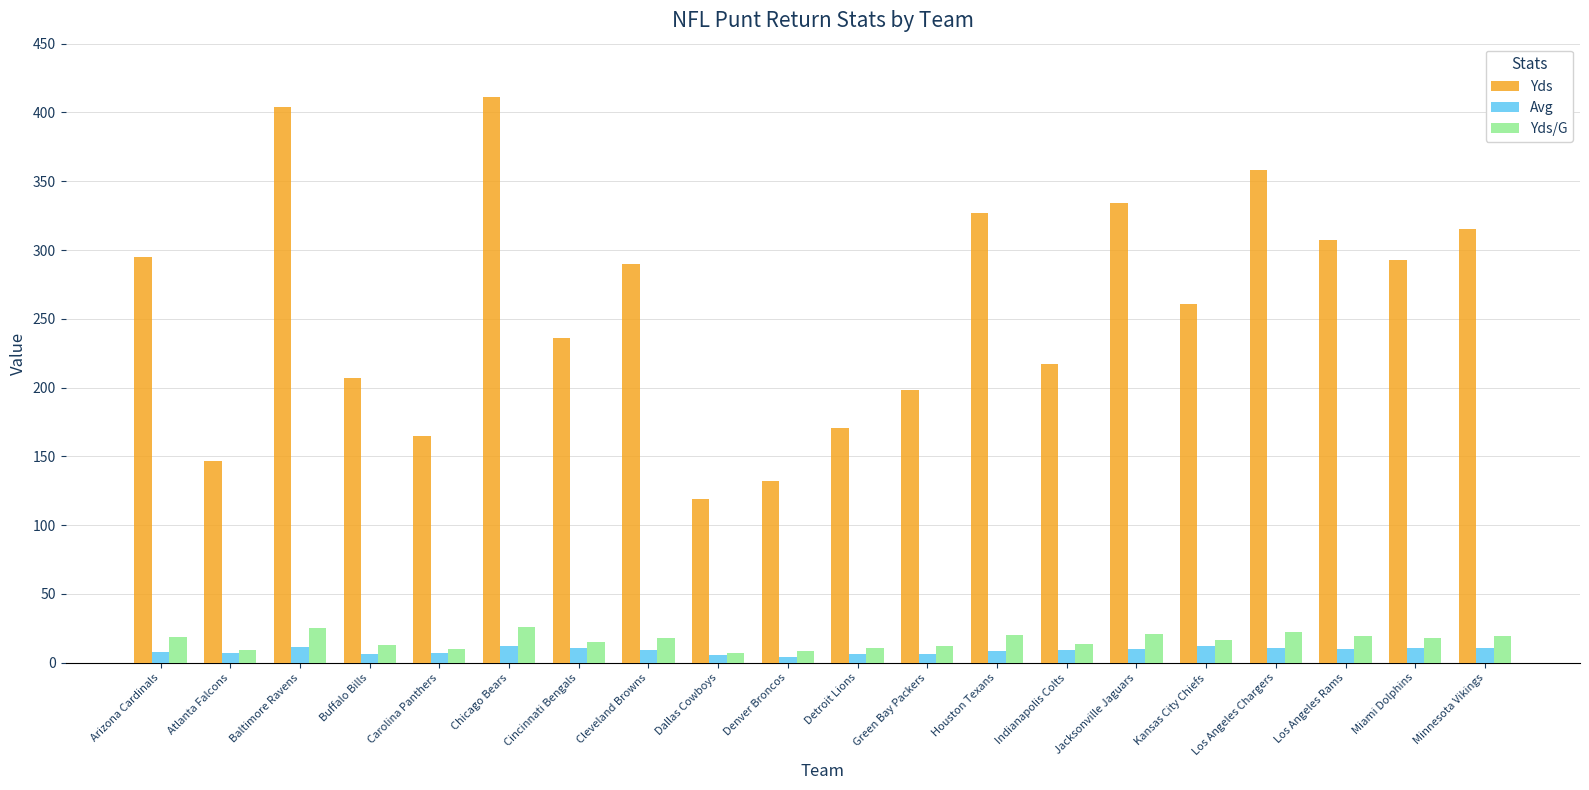

What is the average value of the Avg series?

8.8